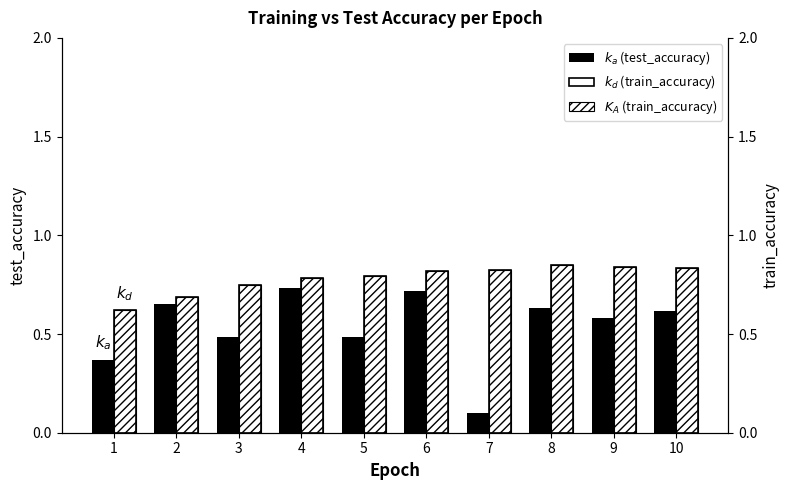

How many bars are there in total?

30